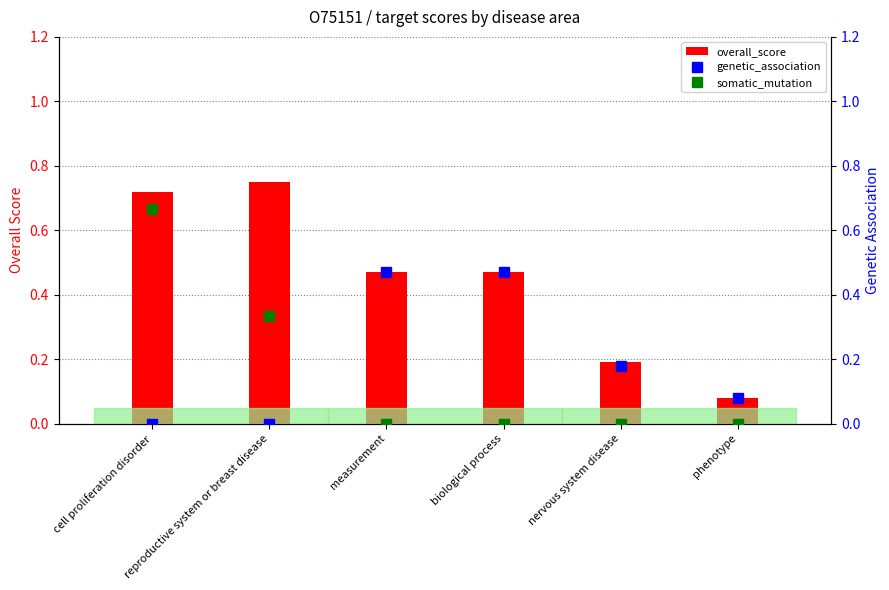

Rank the categories by somatic_mutation value from lowest to highest.

measurement, biological process, nervous system disease, phenotype, reproductive system or breast disease, cell proliferation disorder